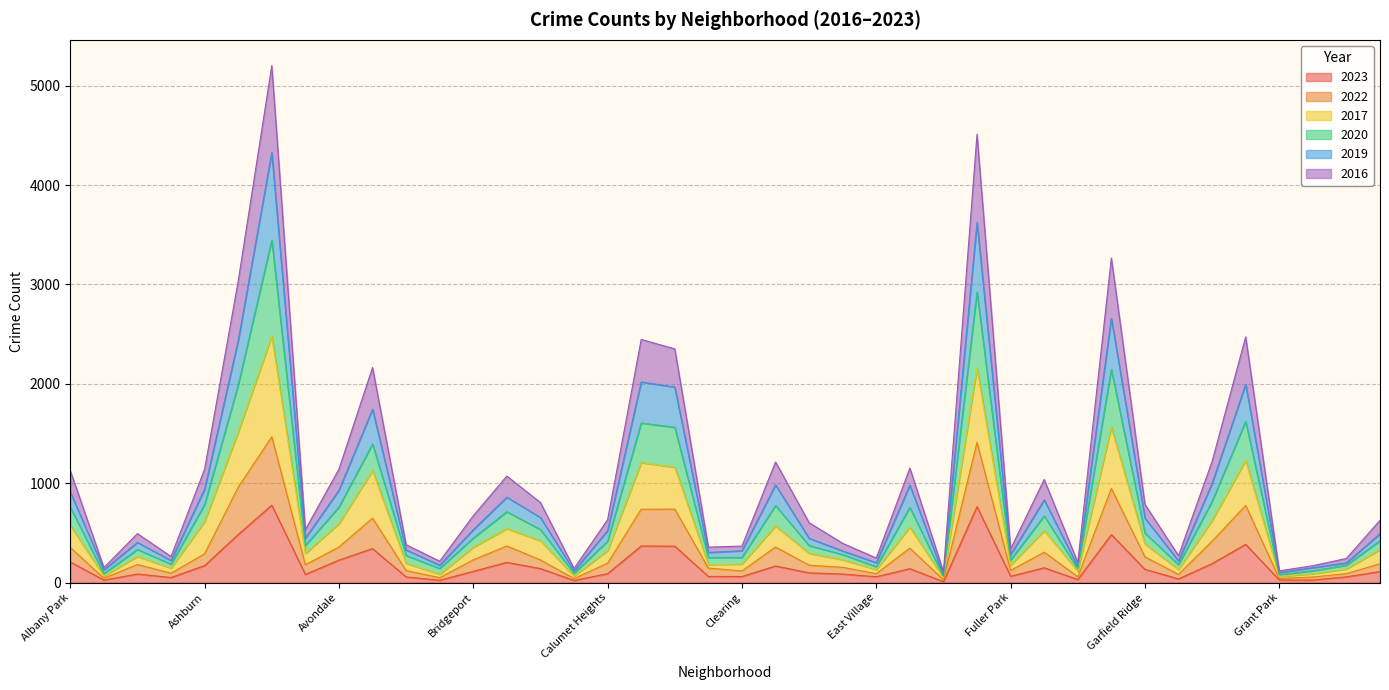

What is the greatest value displayed?

5202